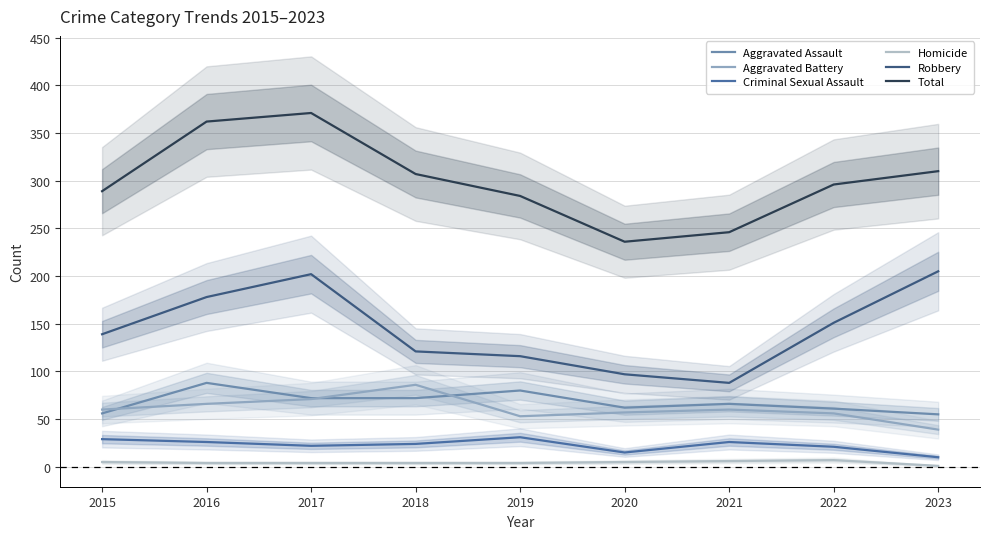

Reading left to right, transcribe all the data shown in this chart.

Aggravated Assault: 2015=56	2016=88	2017=72	2018=72	2019=80	2020=62	2021=66	2022=61	2023=55
Aggravated Battery: 2015=60	2016=66	2017=71	2018=86	2019=53	2020=57	2021=60	2022=56	2023=39
Criminal Sexual Assault: 2015=29	2016=26	2017=22	2018=24	2019=31	2020=15	2021=26	2022=21	2023=10
Homicide: 2015=5	2016=4	2017=4	2018=4	2019=4	2020=5	2021=6	2022=7	2023=1
Robbery: 2015=139	2016=178	2017=202	2018=121	2019=116	2020=97	2021=88	2022=151	2023=205
Total: 2015=289	2016=362	2017=371	2018=307	2019=284	2020=236	2021=246	2022=296	2023=310